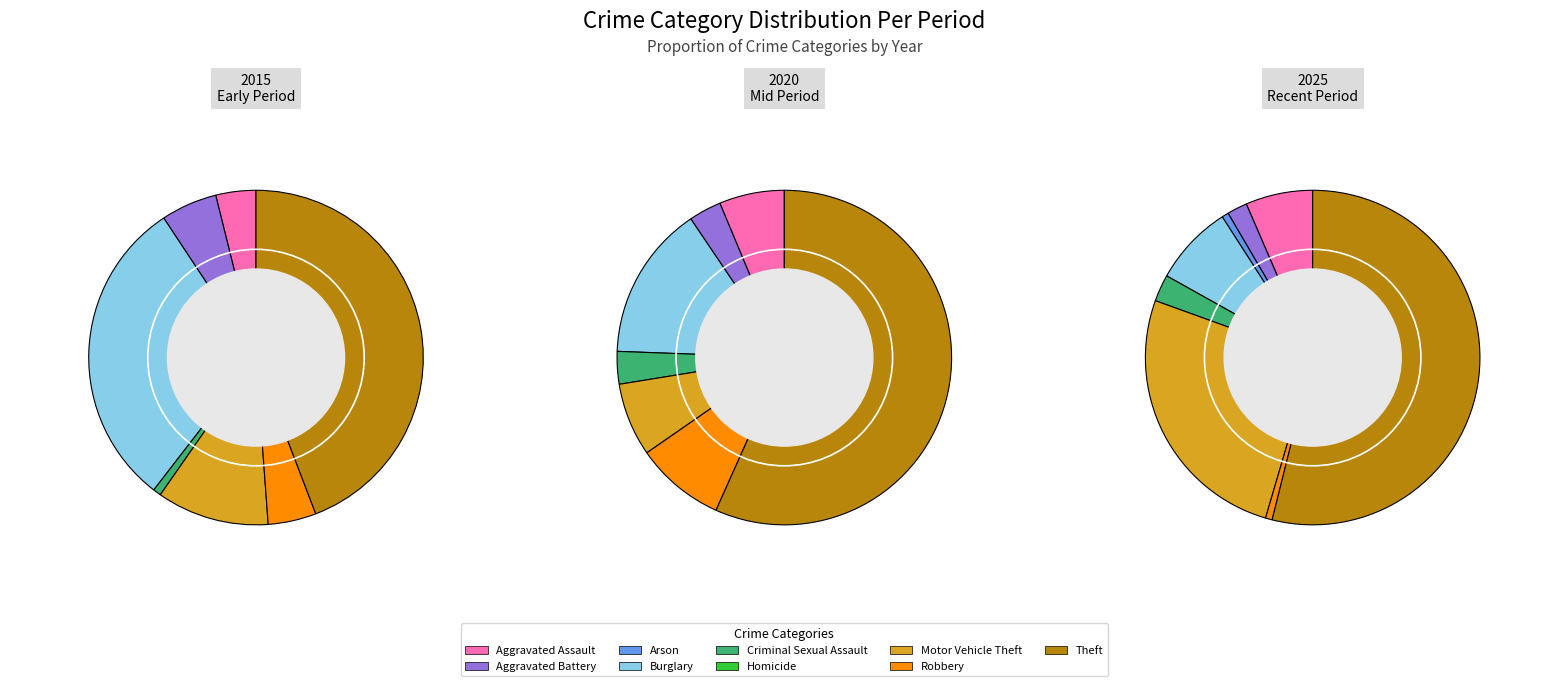

What is the smallest slice in the pie chart?

Arson